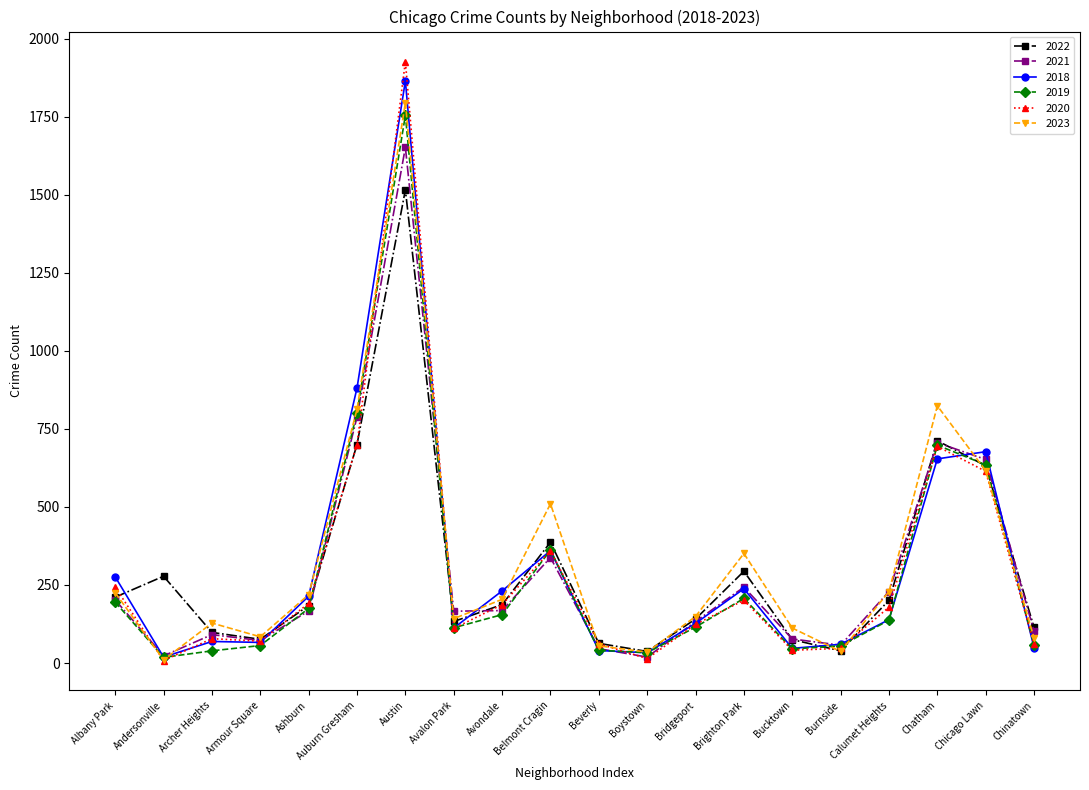

What is the difference between the second highest and minimum values in the 2020 series?

692